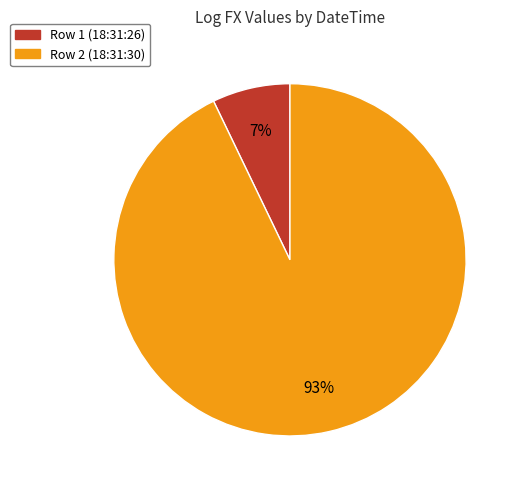

To the nearest percent, what is the difference between the largest and smallest slice percentages?

86%